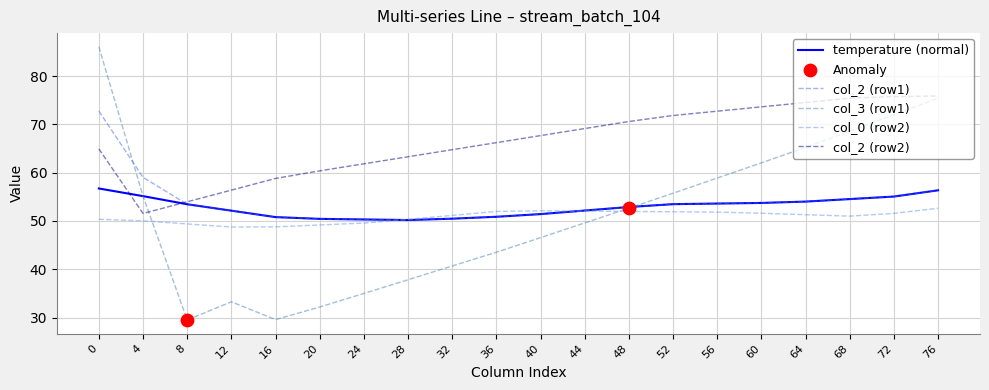

Which series has the largest range (max minus min)?

col_3 (row1)